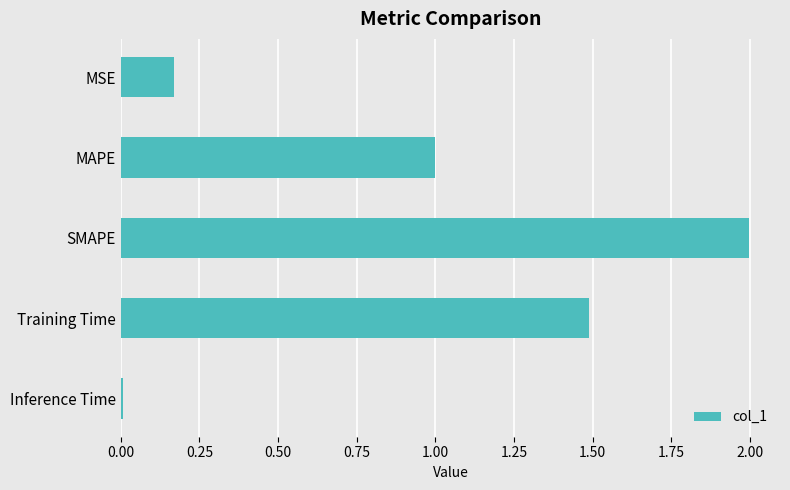

What is the sum of the values at Training Time and MAPE?

2.5